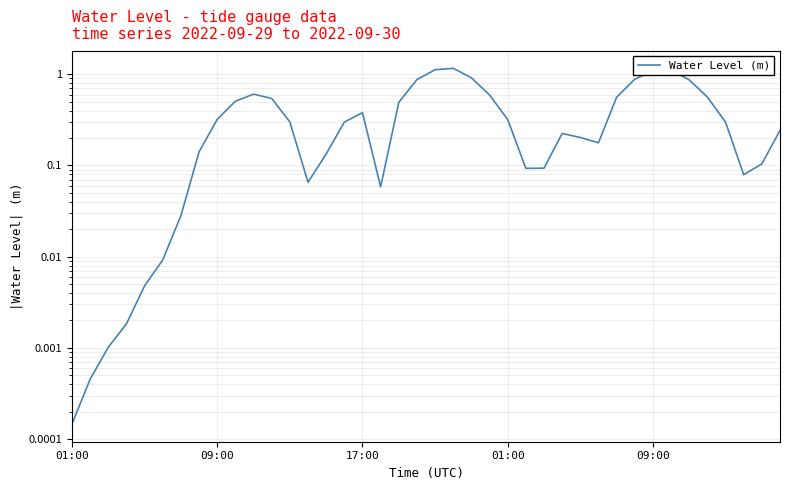

Read the value at 15.

0.3